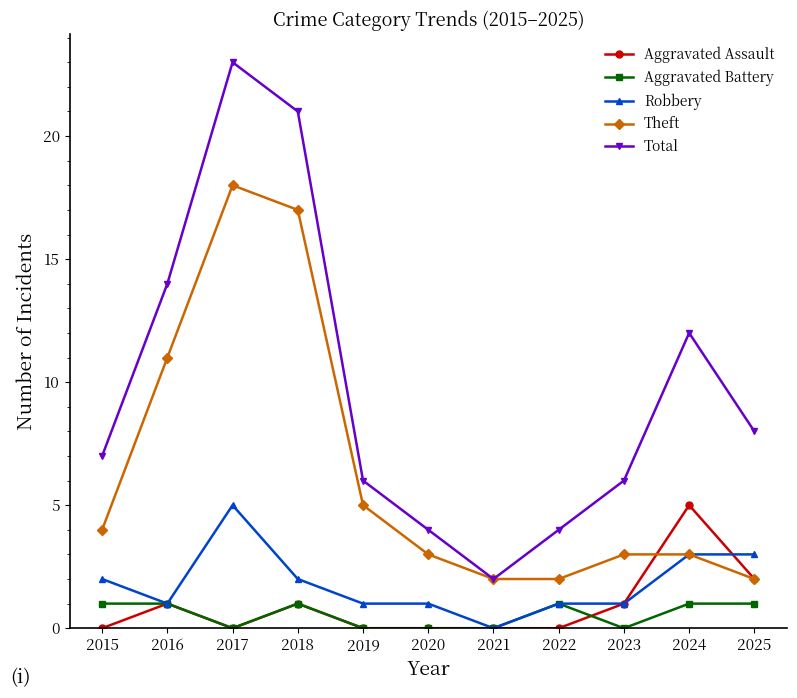

At how many categories does at least one series exceed 3?

10